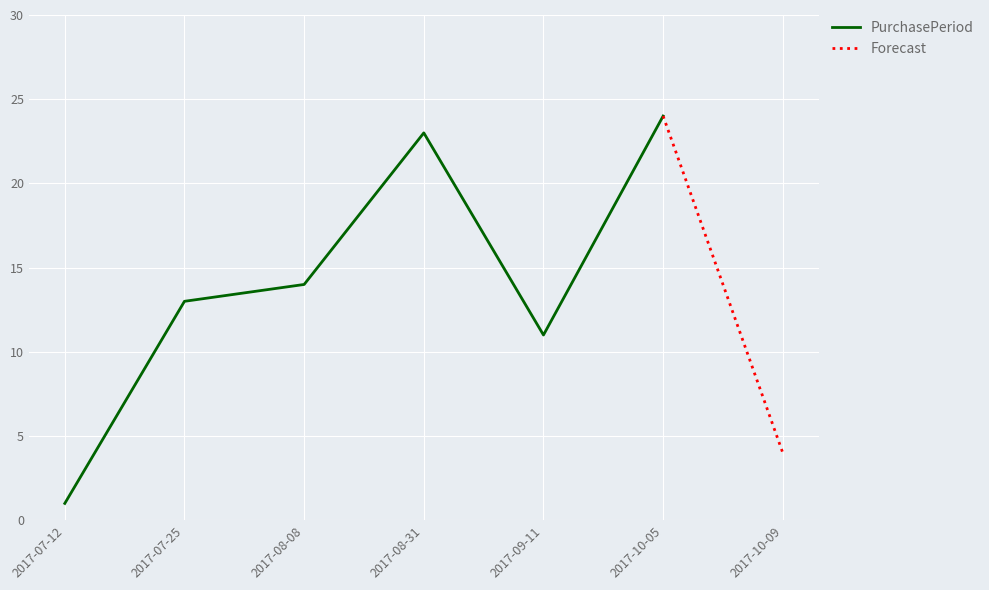

Reading left to right, what are all the values shown in this chart?

1	13	14	23	11	24	4